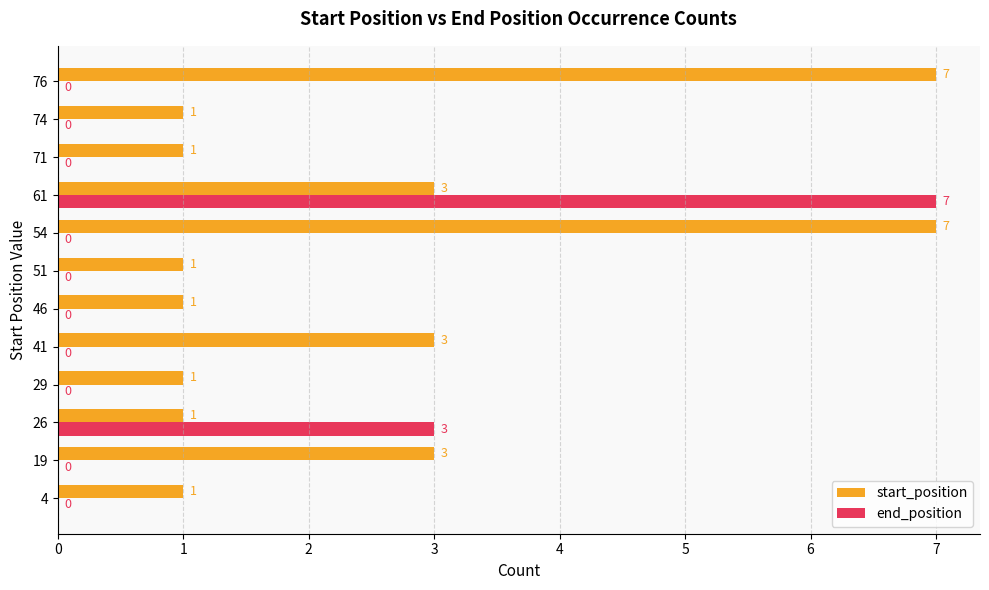

Is the value of end_position at 71 greater than the value of start_position at 41?

No